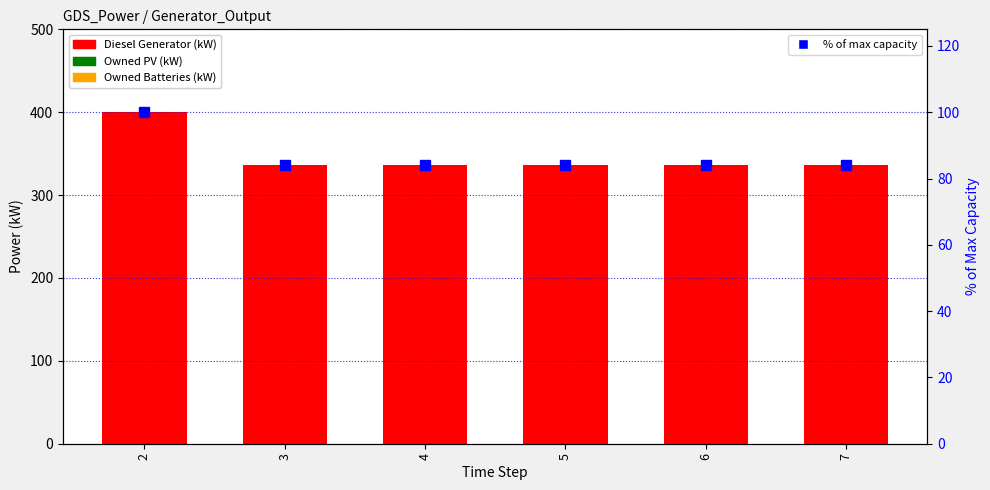

Reading right to left, transcribe all the data shown in this chart.

Diesel Generator (kW): 7=336	6=336	5=336	4=336	3=336	2=400
Owned PV (kW): 7=0	6=0	5=0	4=0	3=0	2=0
Owned Batteries (kW): 7=0	6=0	5=0	4=0	3=0	2=0
% of max capacity: 7=84	6=84	5=84	4=84	3=84	2=100